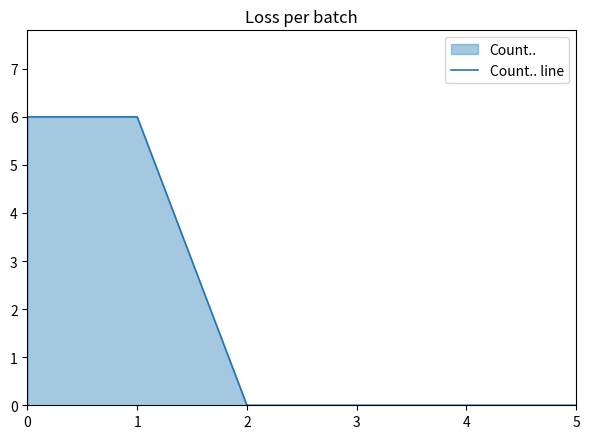

Reading left to right, transcribe all the data shown in this chart.

0=6	1=6	2=0	3=0	4=0	5=0